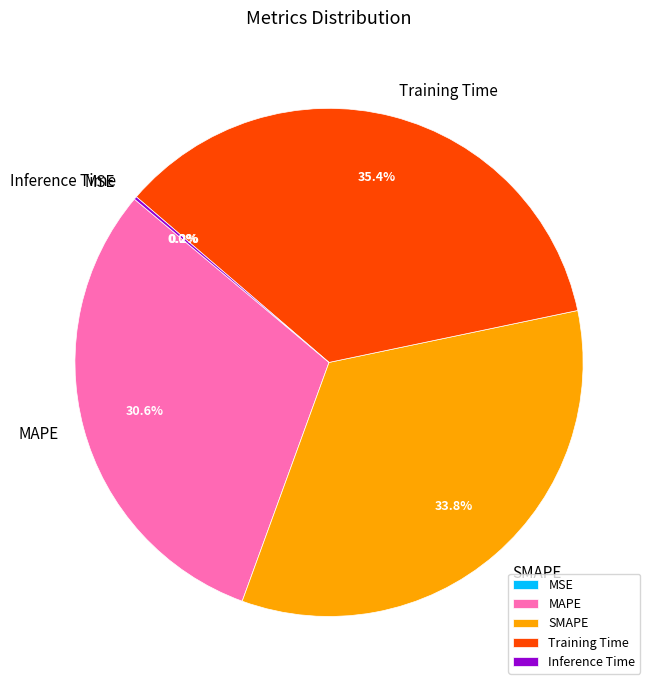

What is the largest slice in the pie chart?

Training Time